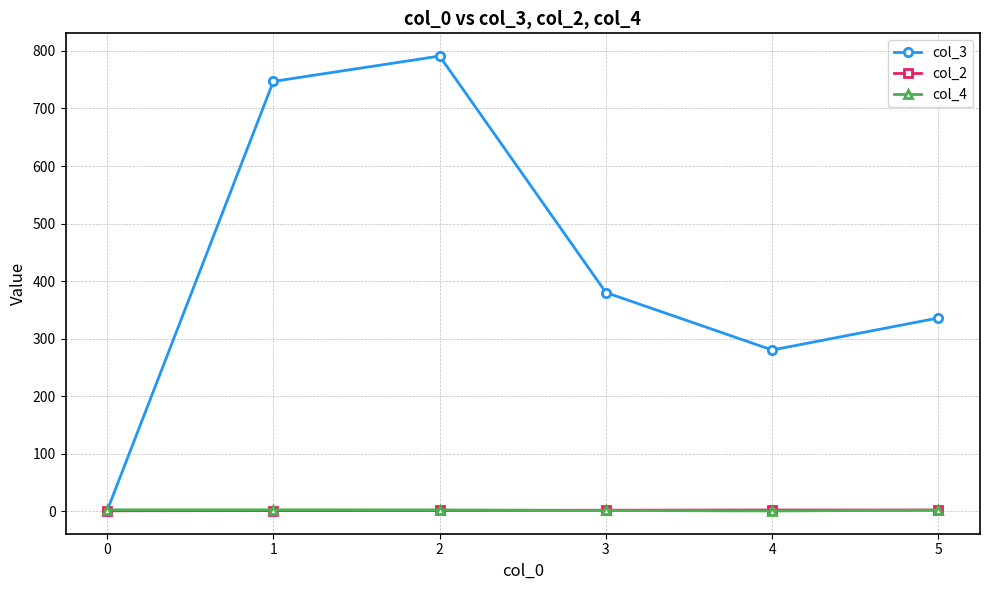

The value of col_2 at 2 is 1.5. True or false?

True